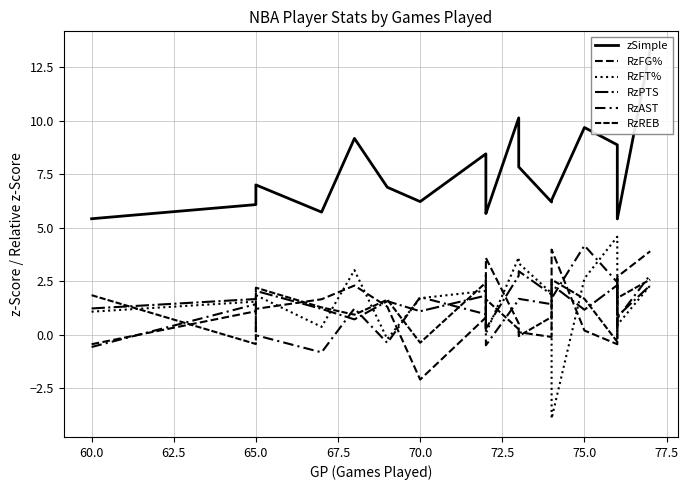

What is the difference between the maximum and minimum values in the RzPTS series?

2.7